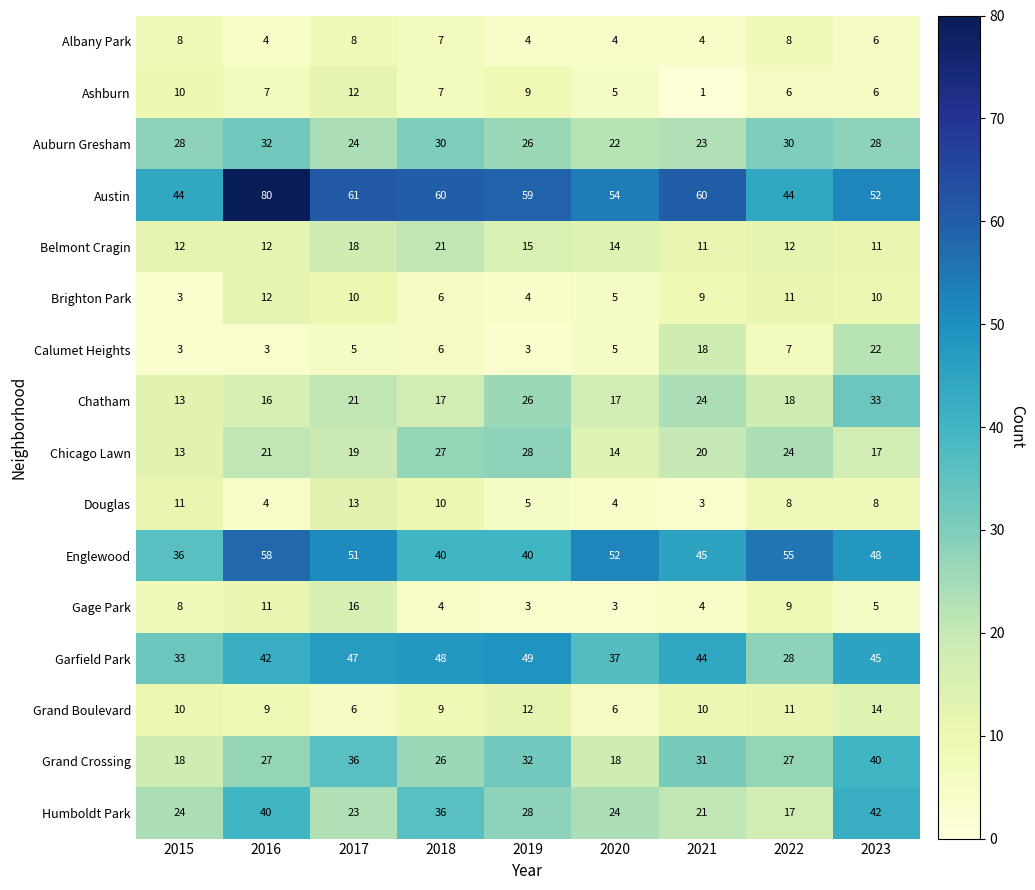

Which series changed the most between 2021 and 2023?

Humboldt Park